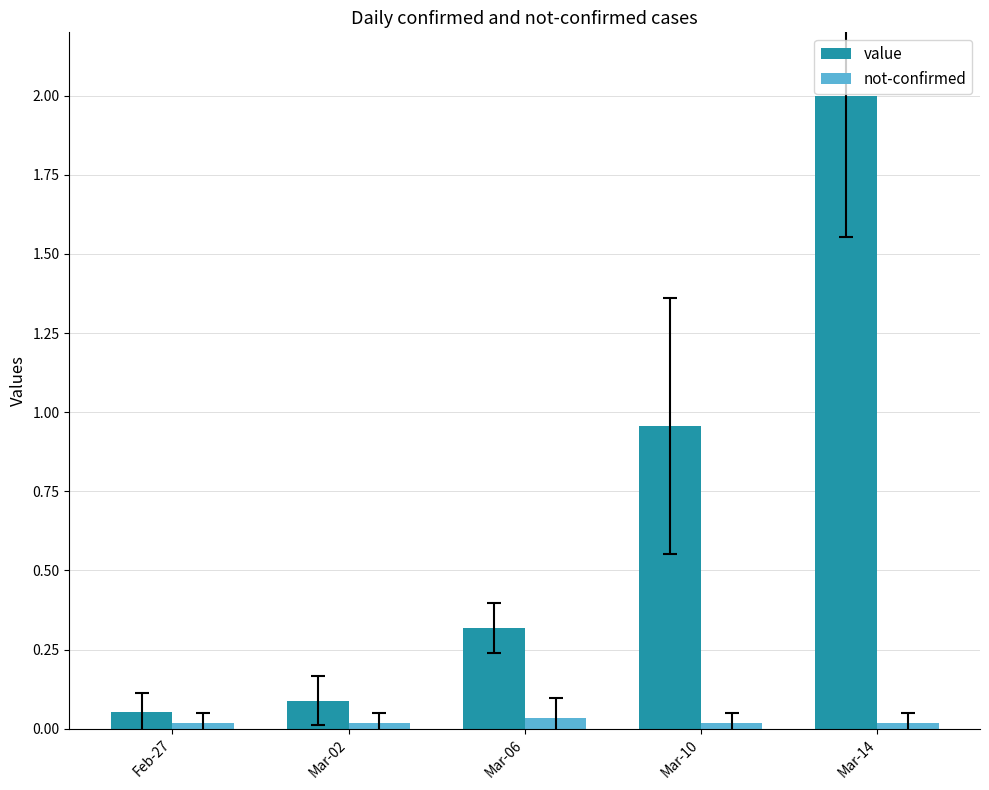

How many groups of bars are there?

5